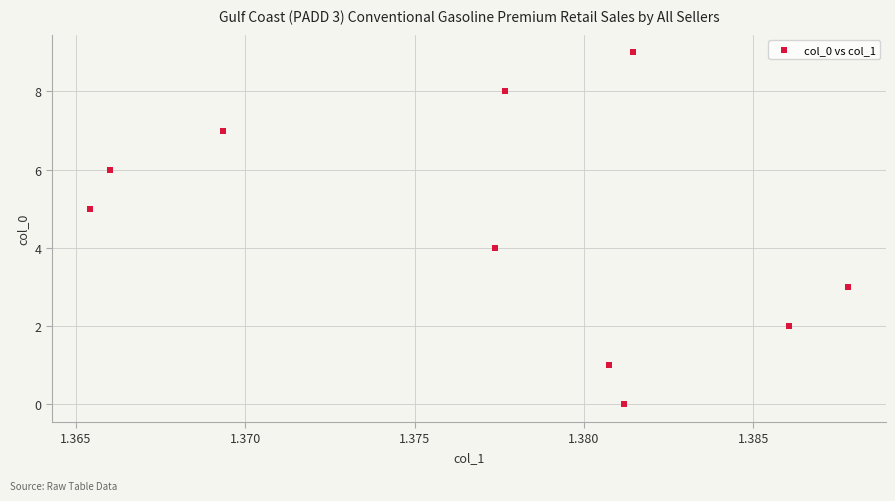

What is the range of Y values (max minus min)?

9